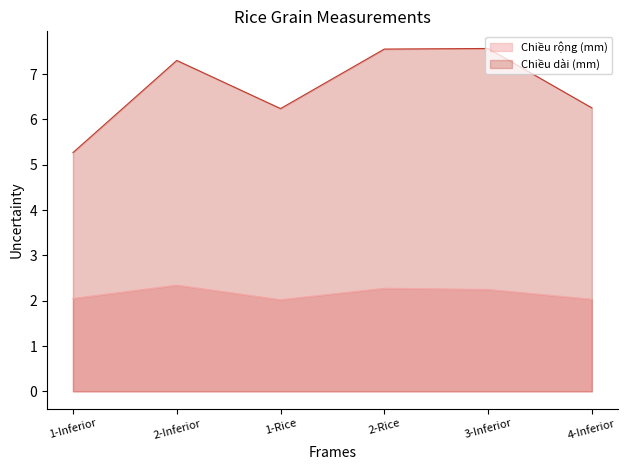

True or false: Chiều rộng (mm) and Chiều dài (mm) cross at least once.

False